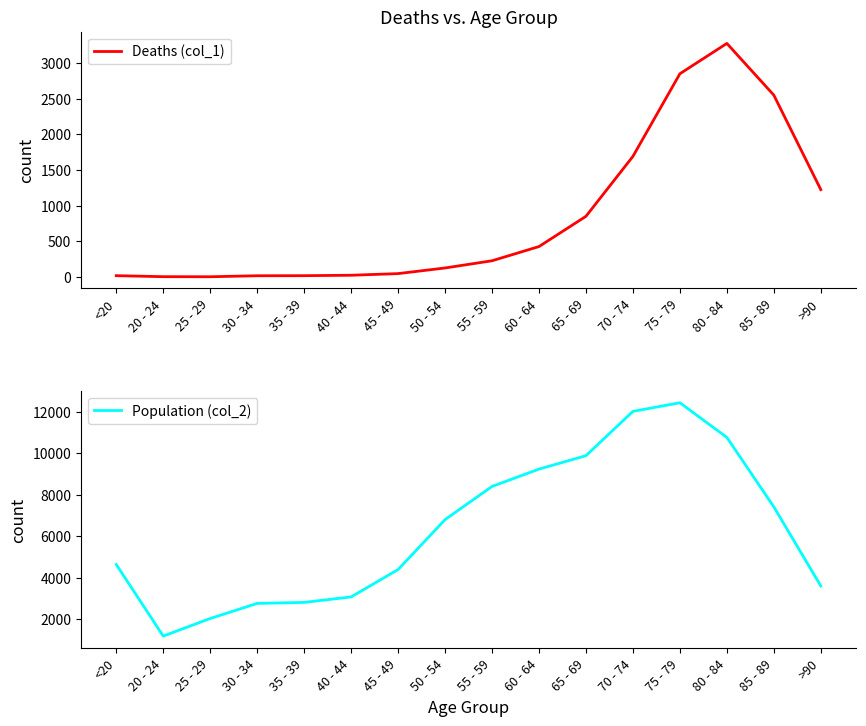

At which label does Population (col_2) first exceed 6803?

55 - 59